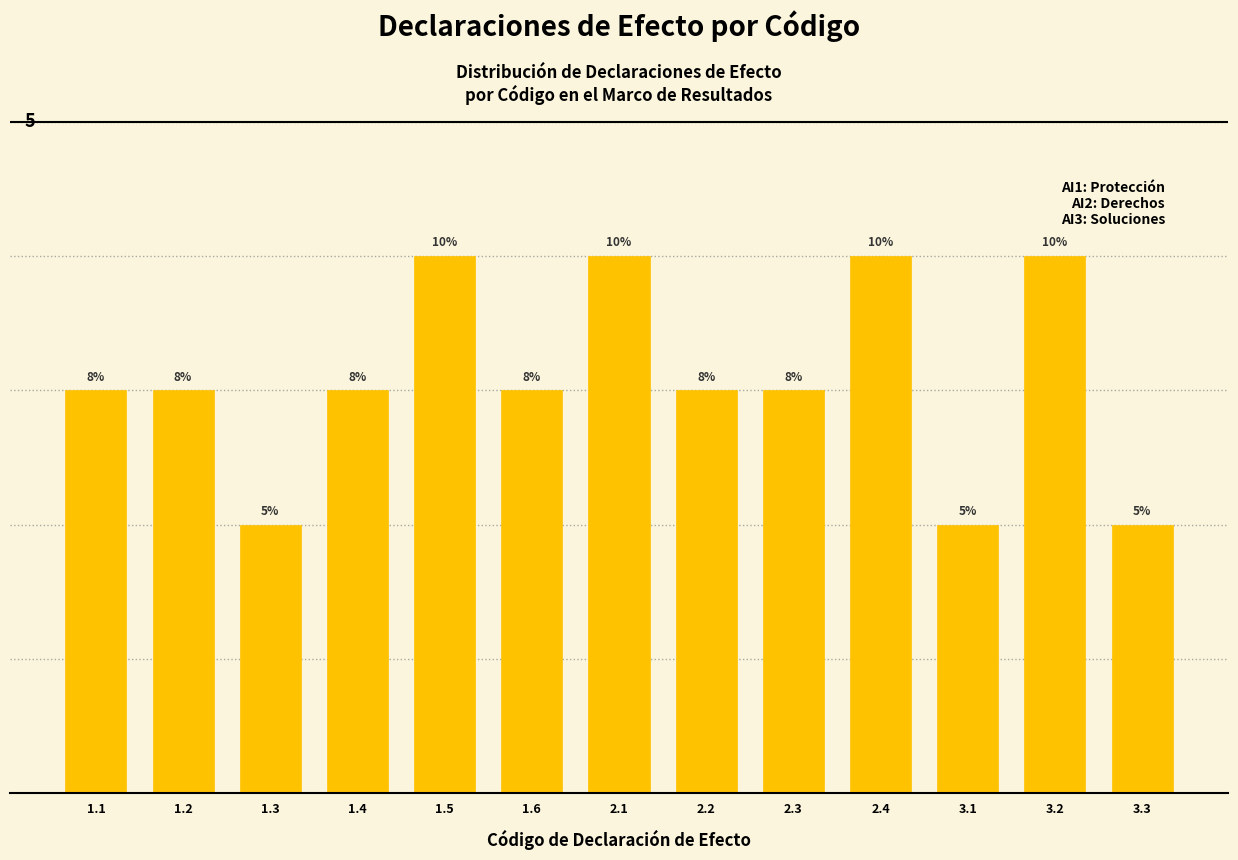

Does the chart contain any negative values?

No